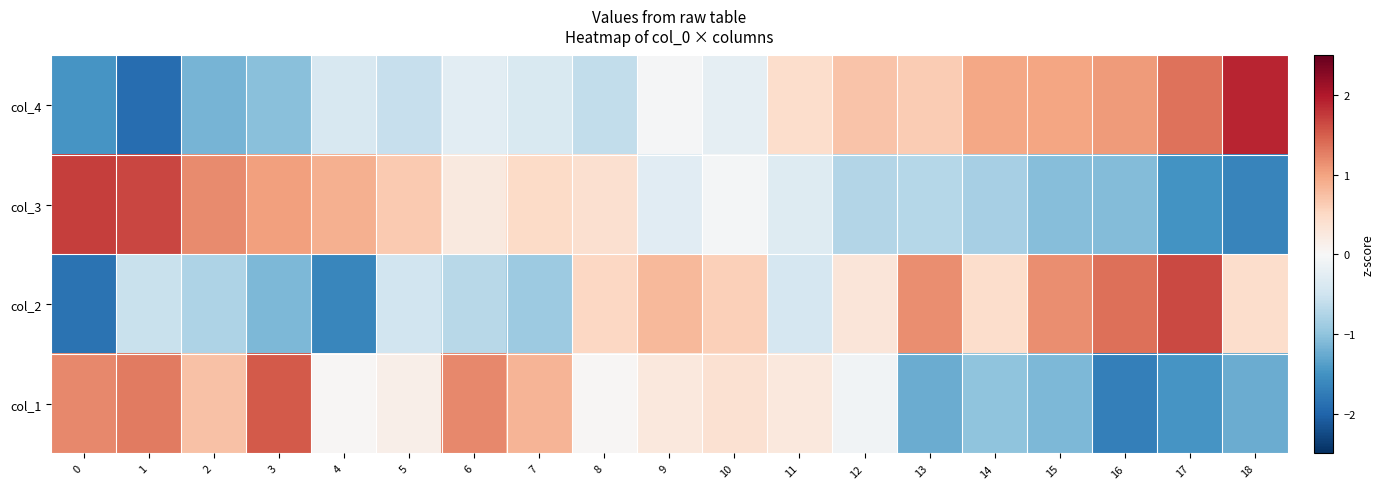

Rank the series by their maximum value, from lowest to highest.

col_1, col_2, col_3, col_4